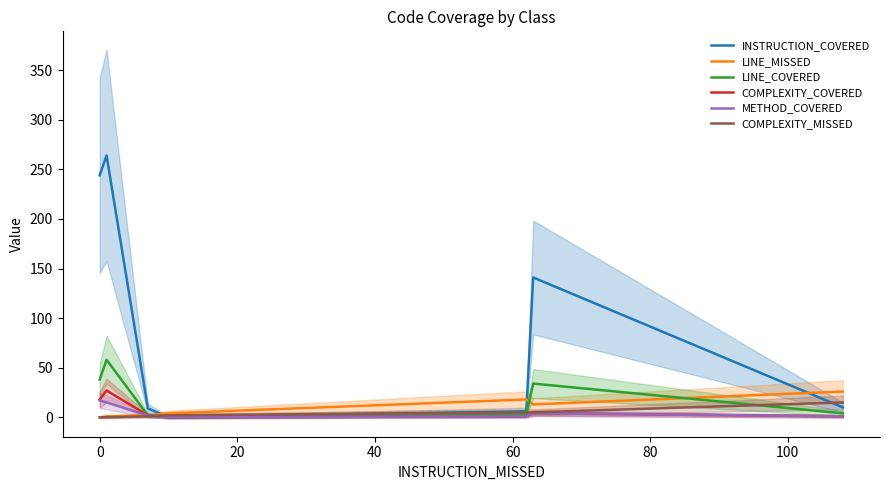

The LINE_COVERED series shows 29 at 0. True or false?

False